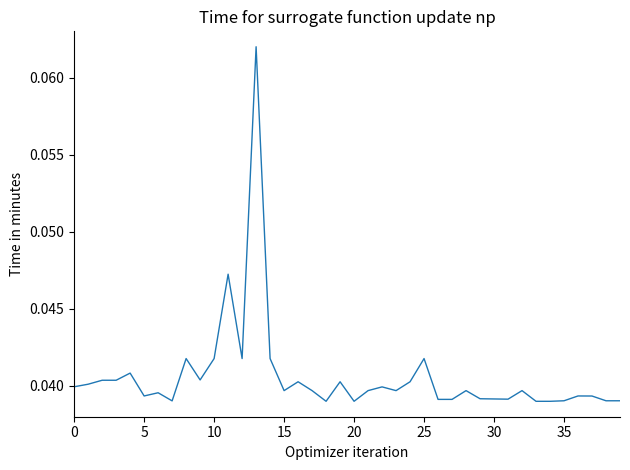

Does the chart display data point markers on the line(s)?

No